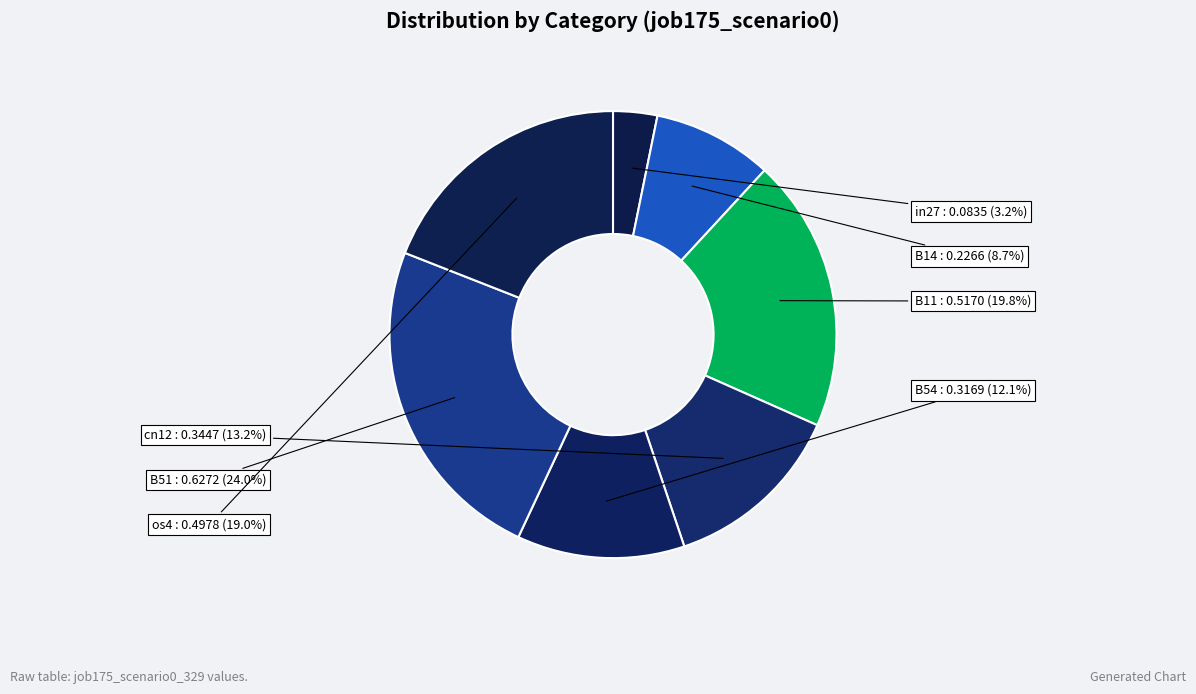

To the nearest percent, what is the difference between the in27 and os4 slice percentages?

16%